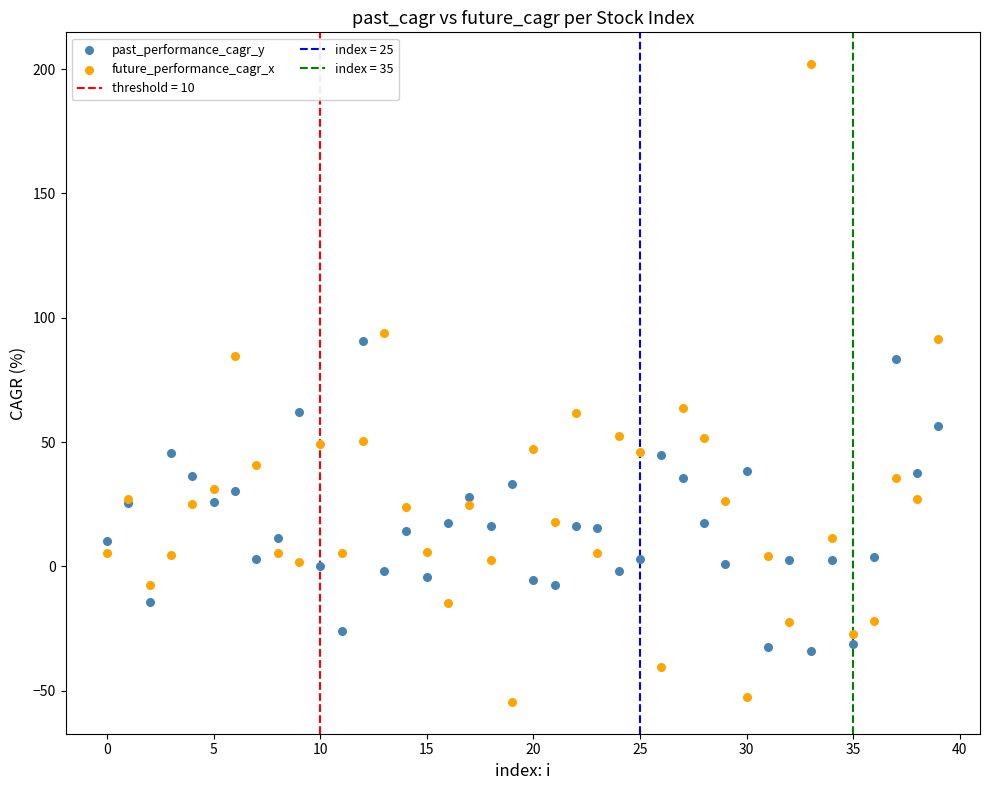

Which series has the widest spread of Y values?

future_performance_cagr_x